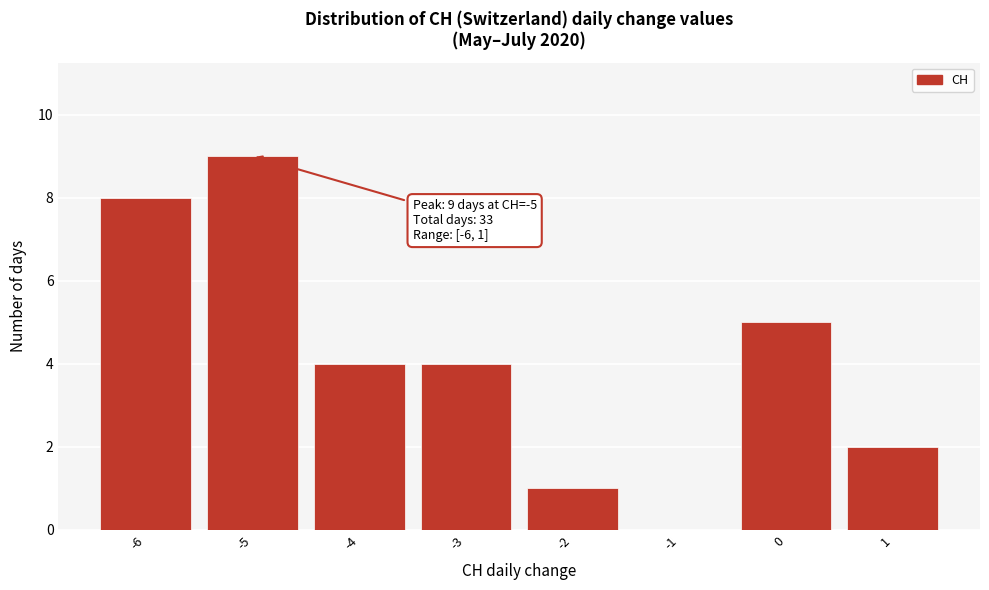

Over which range of the x-axis is the bar tallest?

-5.5 to -4.5